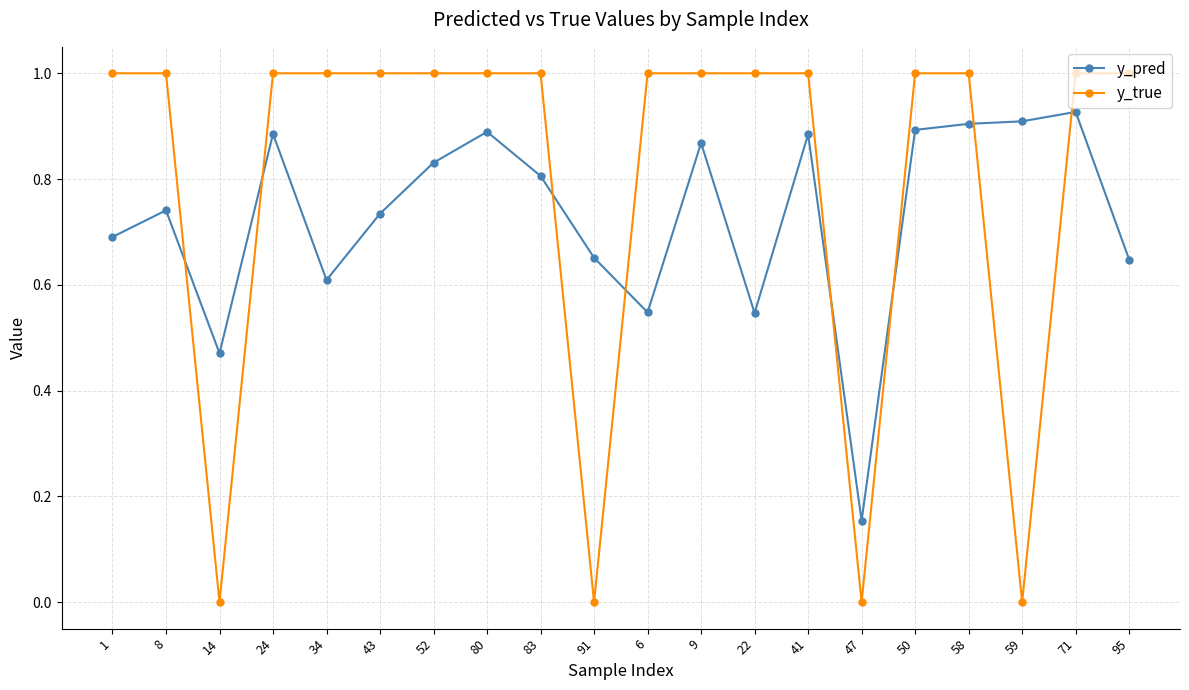

How many lines are shown in the chart?

2